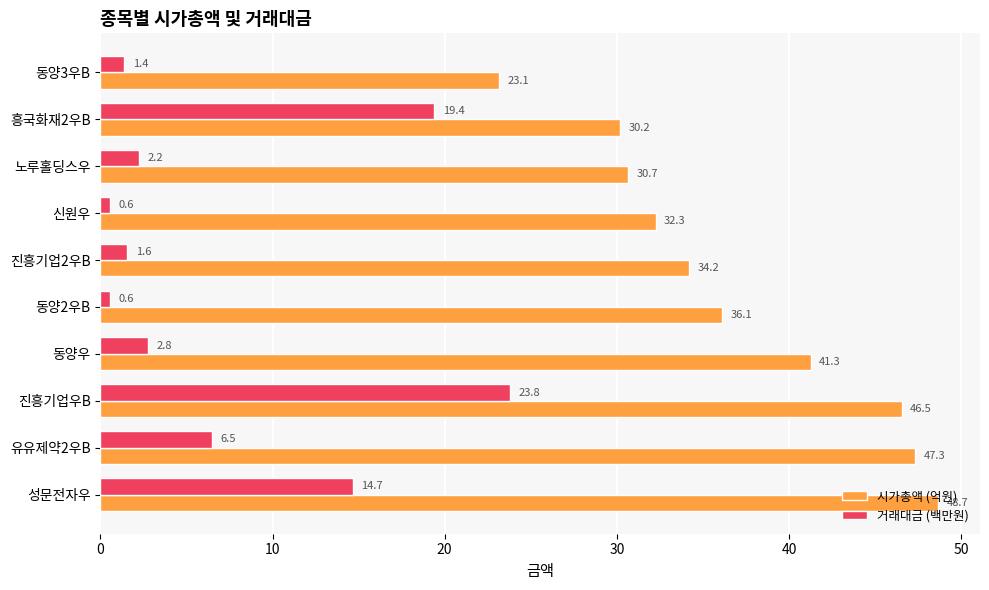

List the series in order of their peak value, highest first.

시가총액 (억원), 거래대금 (백만원)